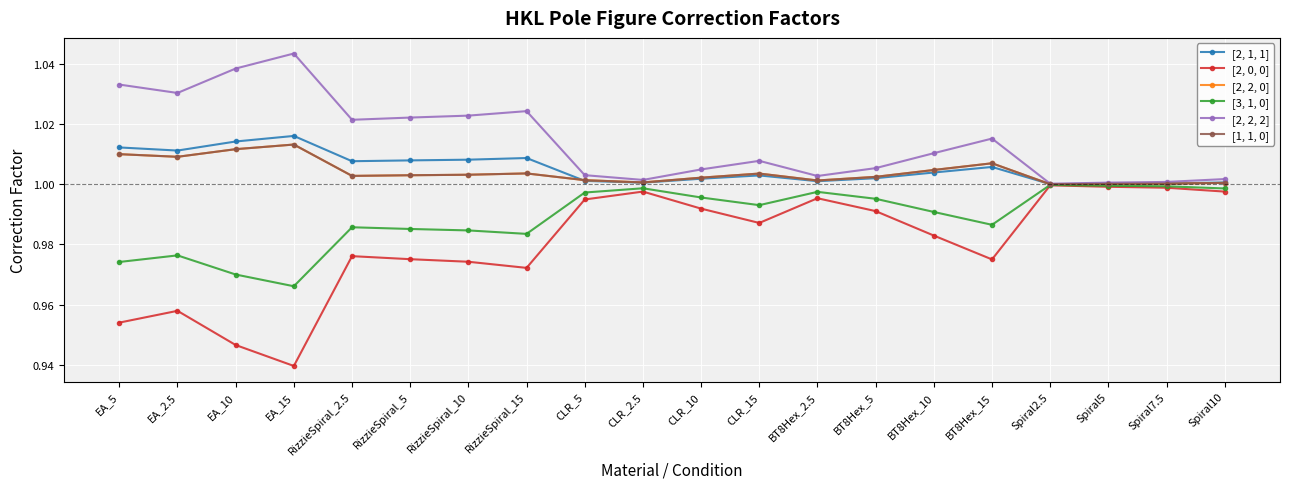

Which label corresponds to the largest value in the chart?

EA_15